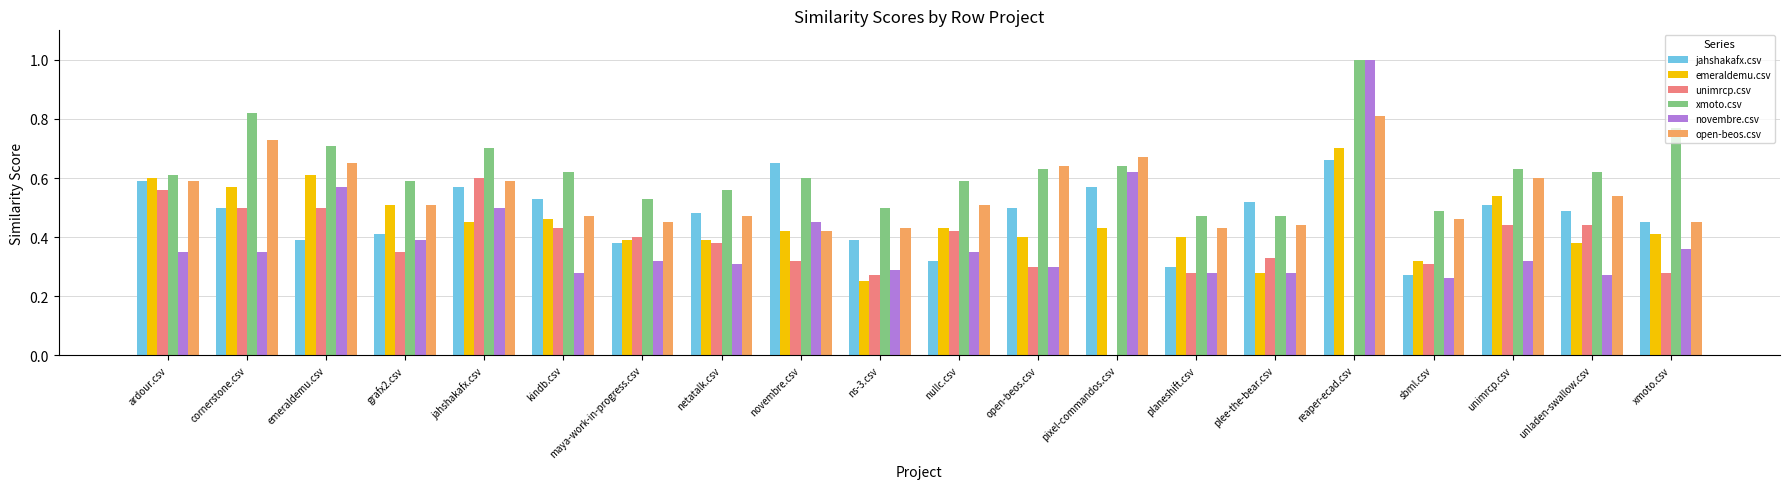

What is the sum of the unimrcp.csv values at ardour.csv and cornerstone.csv?

1.1